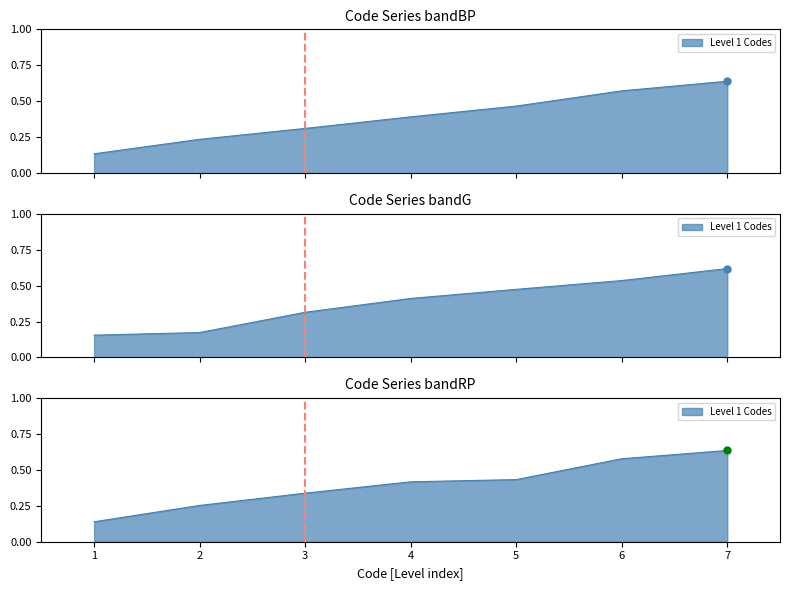

What is the value of the 5th point from the left?

0.5